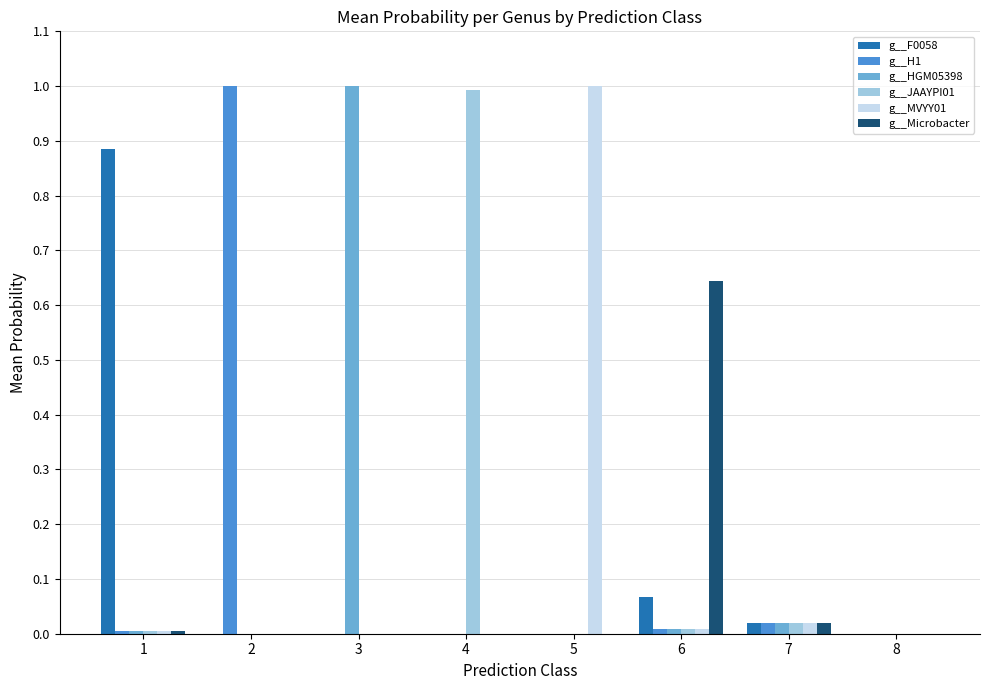

Is the value of g__MVYY01 at 4 greater than the value of g__JAAYPI01 at 6?

No